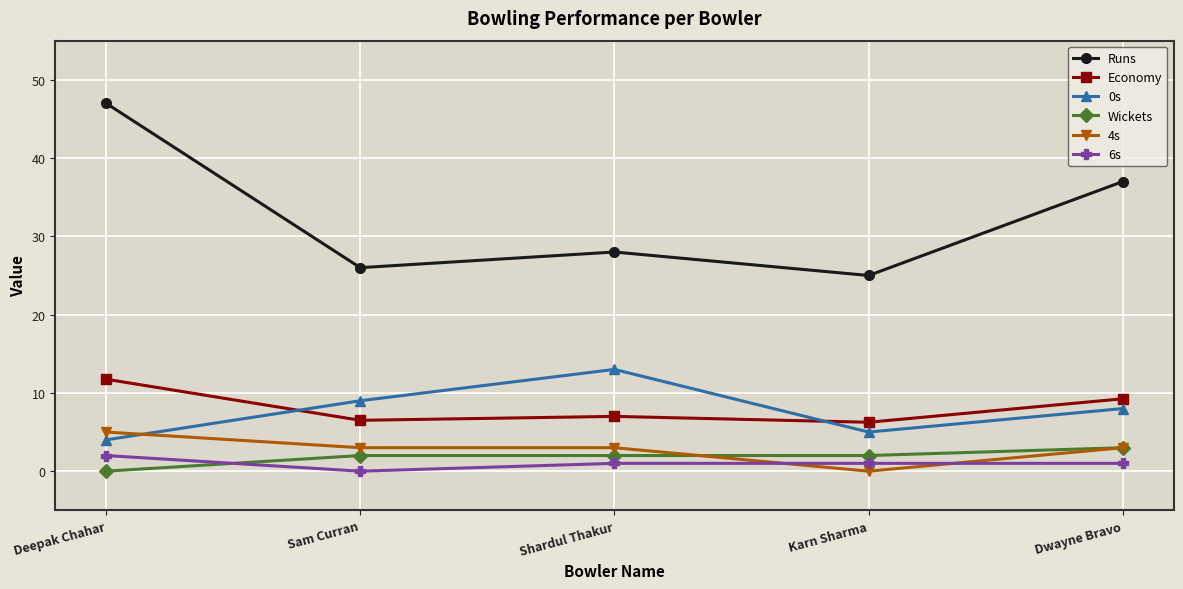

Where is Runs nearest to the value 36?

Dwayne Bravo